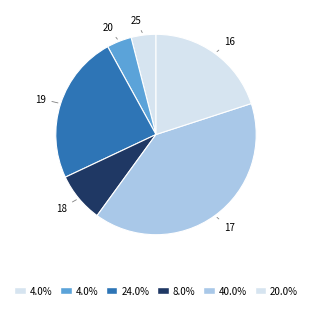

Is the sum of 20 and 16 greater than half?

No